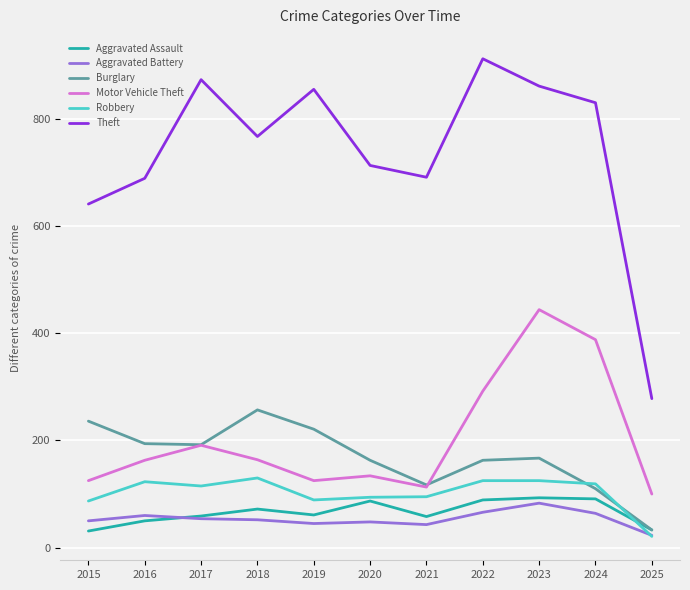

In Theft, how many points are lower than both neighbors (excluding endpoints)?

2